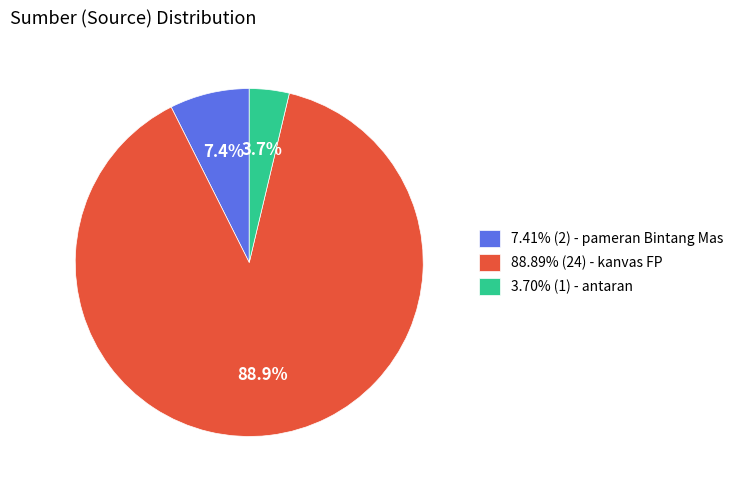

Is the sum of 3.70% (1) - antaran and 7.41% (2) - pameran Bintang Mas greater than half?

No